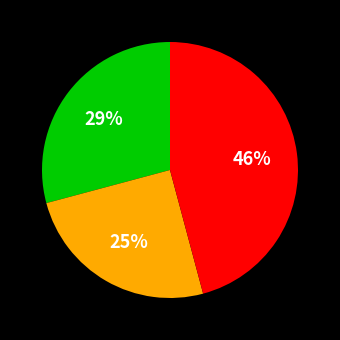

To the nearest percent, what is the average slice percentage?

33%